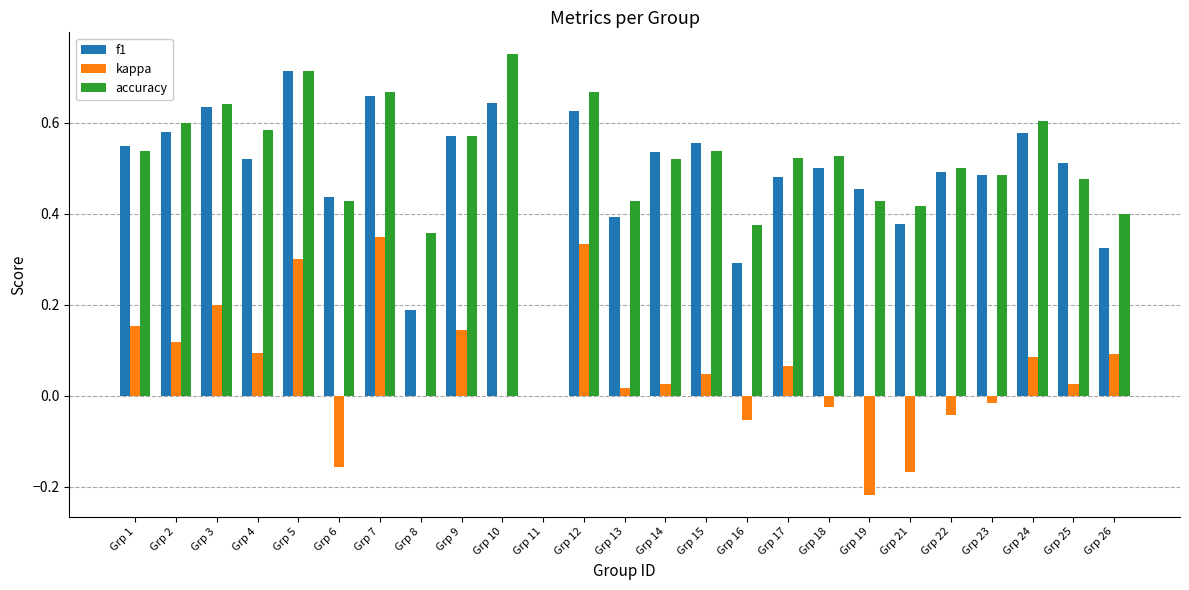

The kappa series shows 0.2 at Grp 2. True or false?

False